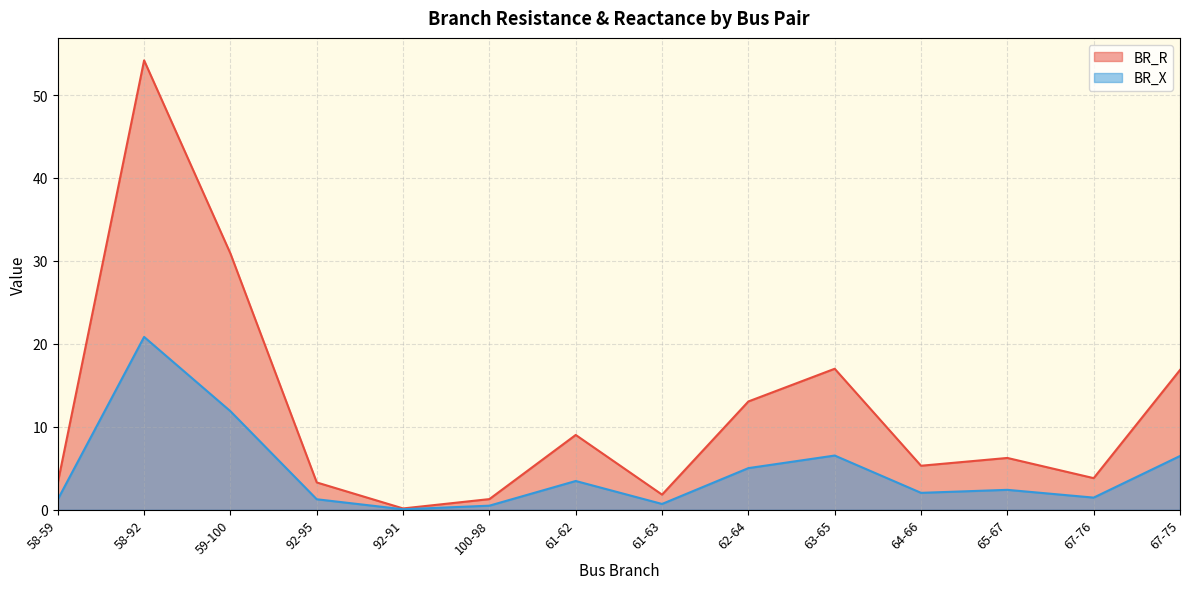

How many series are shown in this chart?

2